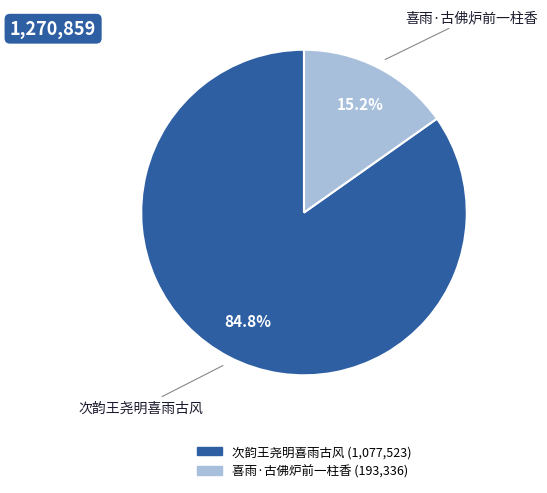

Between 次韵王尧明喜雨古风 and 喜雨·古佛炉前一柱香, which is larger?

次韵王尧明喜雨古风